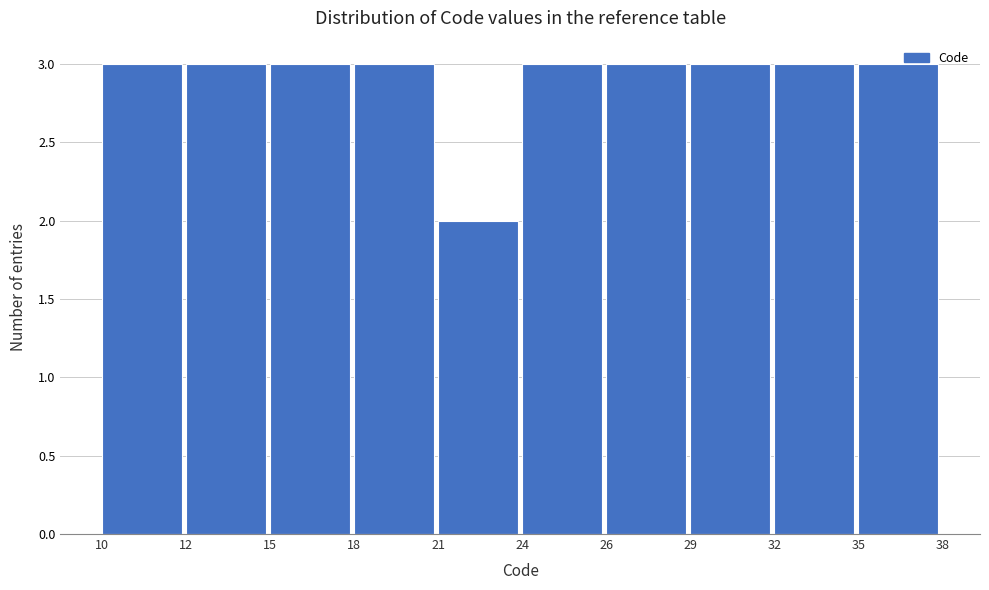

Reading left to right, transcribe all the data shown in this chart.

10=3	12=3	15=3	18=3	21=2	24=3	26=3	29=3	32=3	35=3